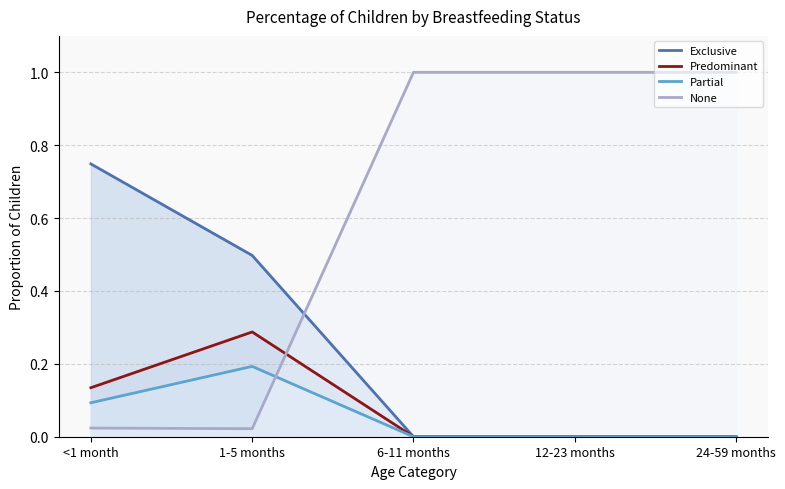

The value of Exclusive at 12-23 months is 0.4. True or false?

False